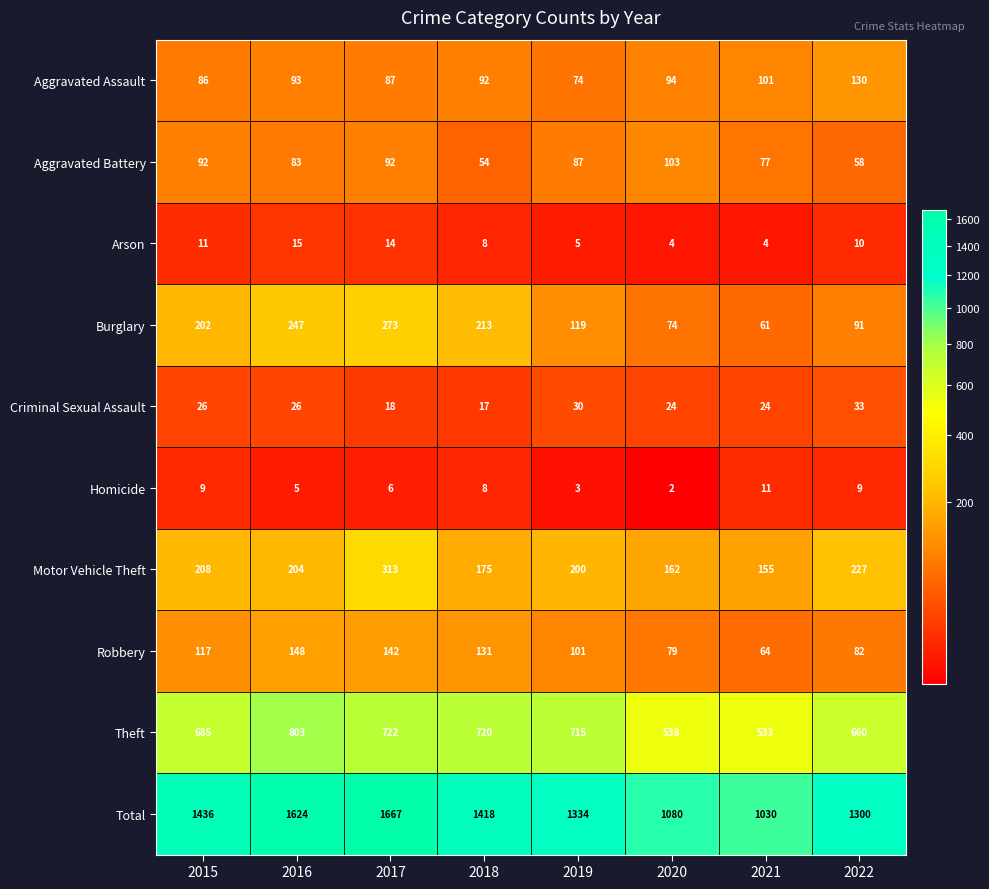

What is the sum of the Arson values at 2019 and 2015?

16